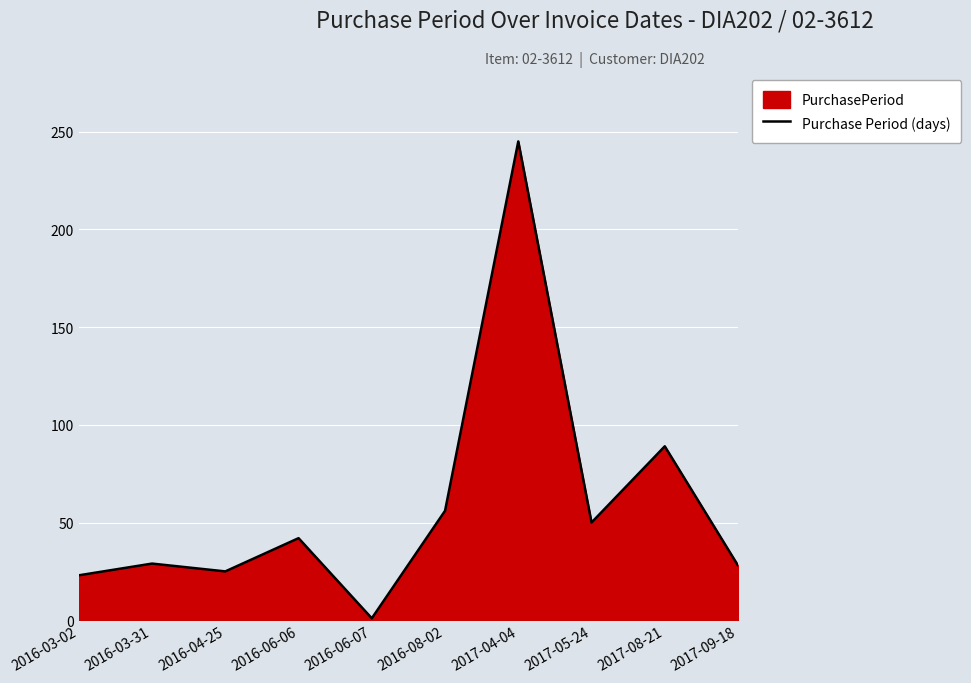

True or false: the data shows 28 at 2017-09-18.

True